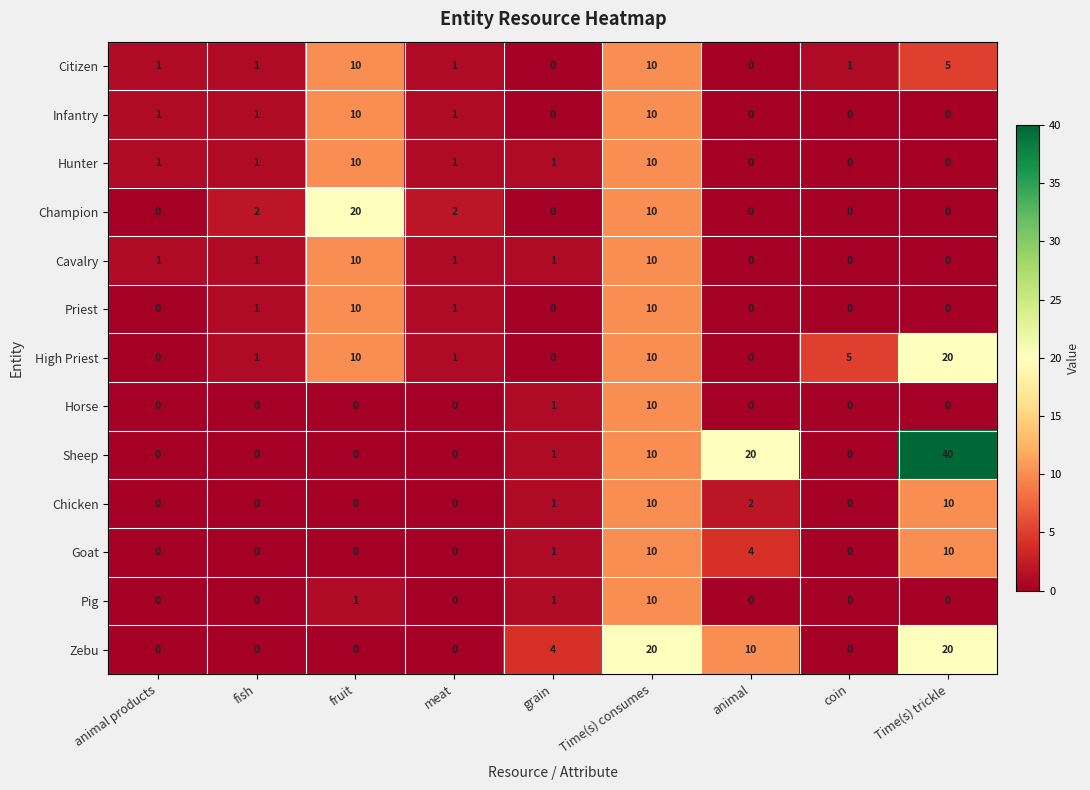

Which series has the largest total across all categories?

Sheep